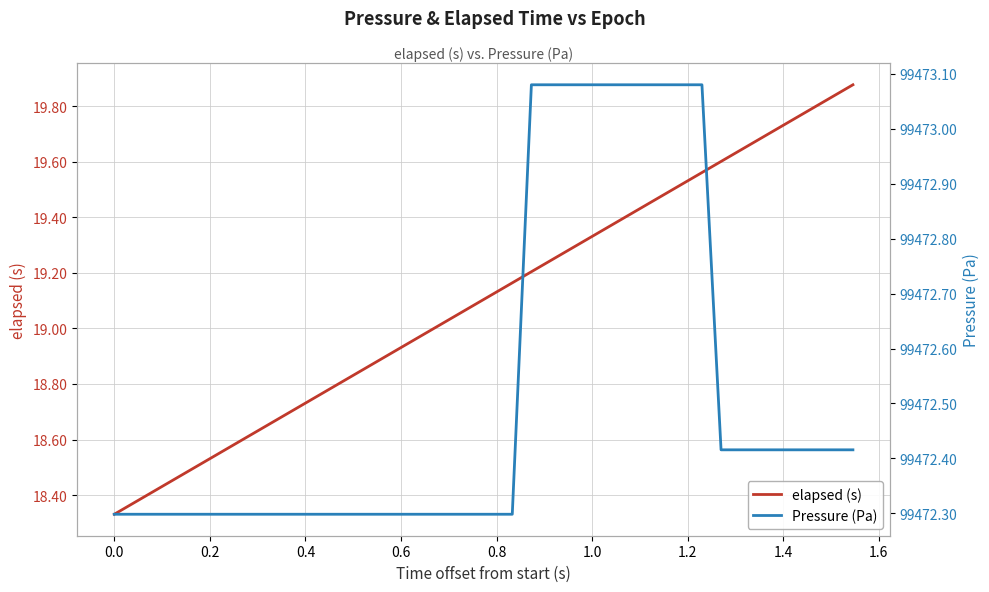

What is the average value of the elapsed (s) series?

19.1